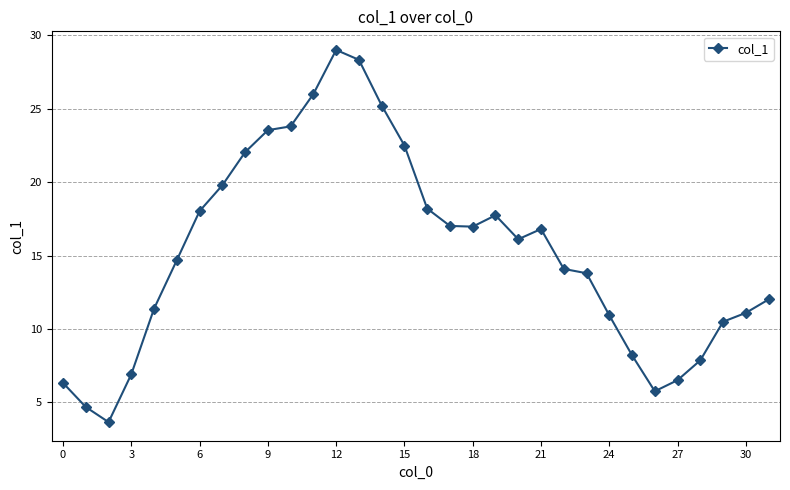

What is the value of the 26th point from the left?

8.2